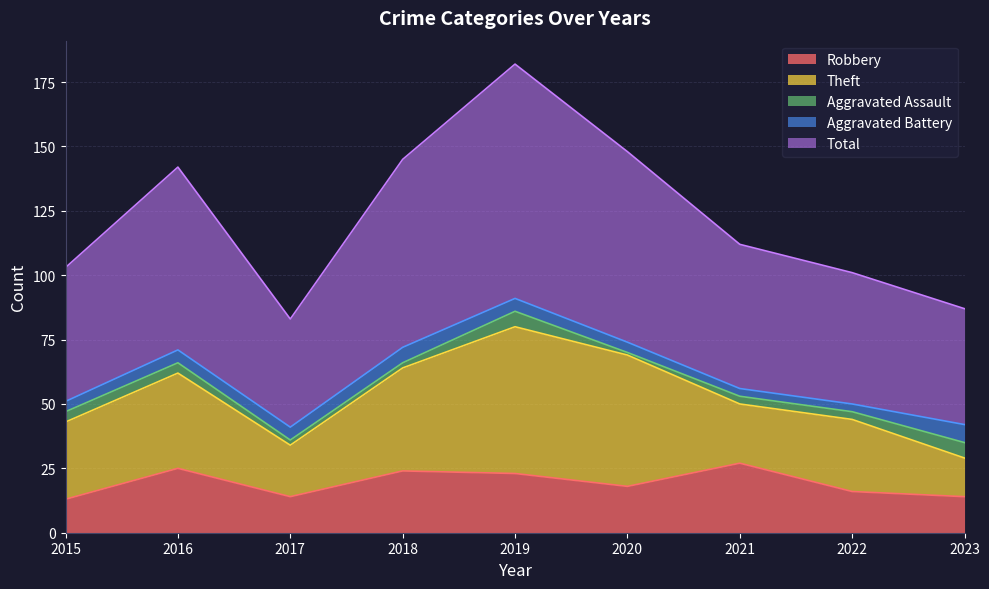

List the labels in order of Robbery value, smallest first.

2015, 2017, 2023, 2022, 2020, 2019, 2018, 2016, 2021